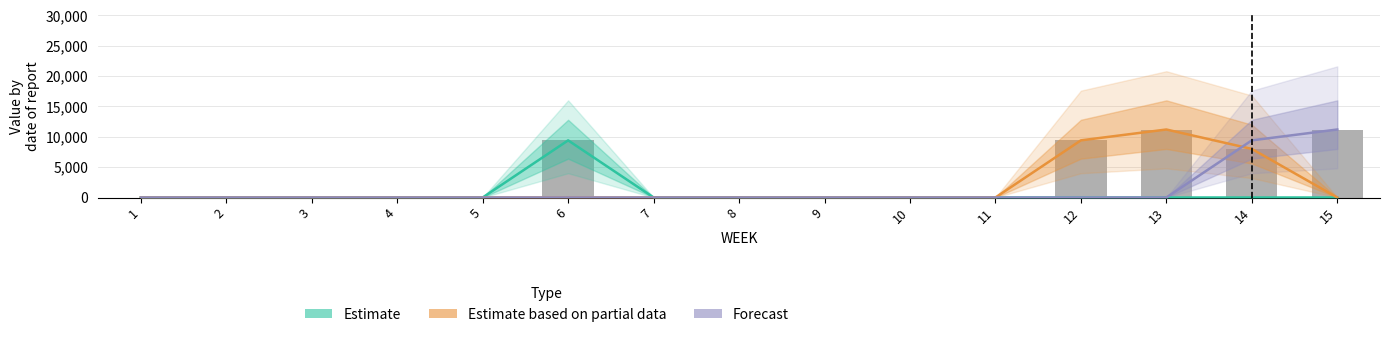

Reading right to left, list all the values displayed in this chart.

Estimate: 15=0.0	14=0.0	13=0.0	12=0.0	11=0.0	10=0.0	9=0.0	8=0.0	7=0.0	6=9410.9	5=0.0	4=0.0	3=0.0	2=0.0	1=0.0
Estimate based on partial data: 15=0.0	14=8000.0	13=11200.0	12=9410.9	11=0.0	10=0.0	9=0.0	8=0.0	7=0.0	6=0.0	5=0.0	4=0.0	3=0.0	2=0.0	1=0.0
Forecast: 15=11200.0	14=9410.9	13=0.0	12=0.0	11=0.0	10=0.0	9=0.0	8=0.0	7=0.0	6=0.0	5=0.0	4=0.0	3=0.0	2=0.0	1=0.0